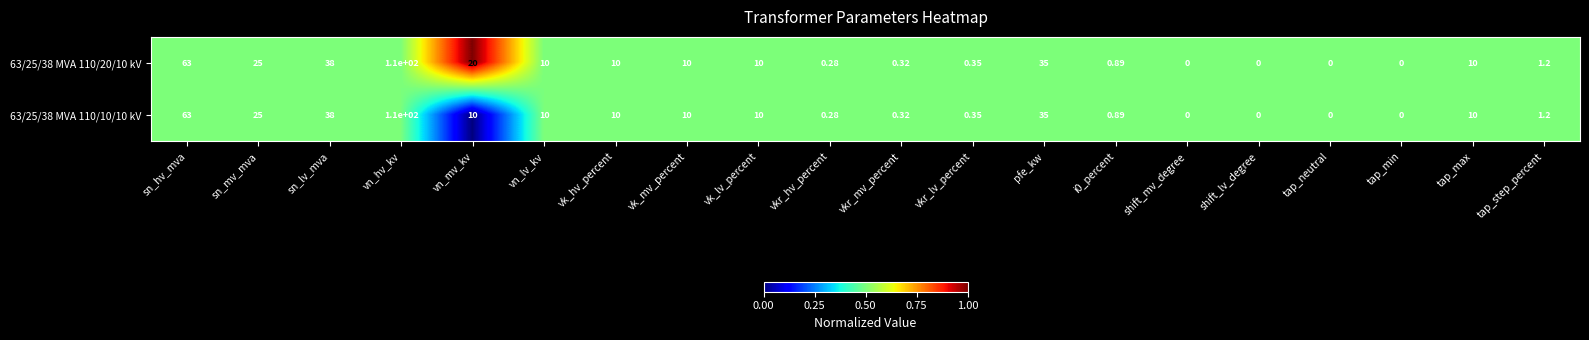

Which category has the highest value across all series?

vn_hv_kv